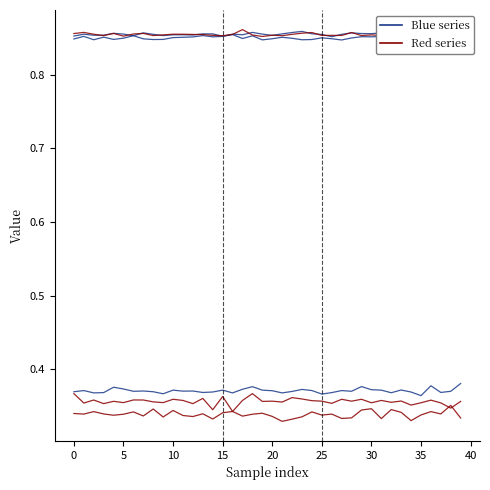

Count the 0.4 new_class acc values in the range 0 to 1.

40